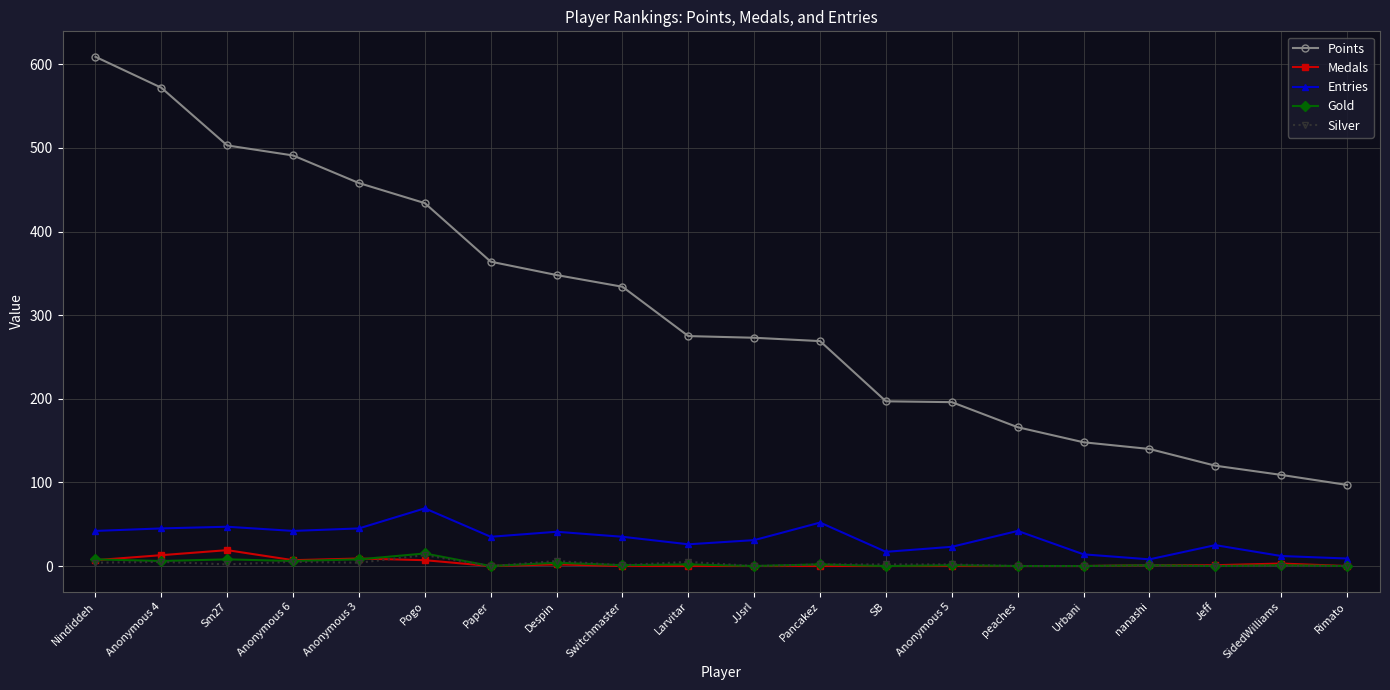

How many values in the Medals series are below 1?

10